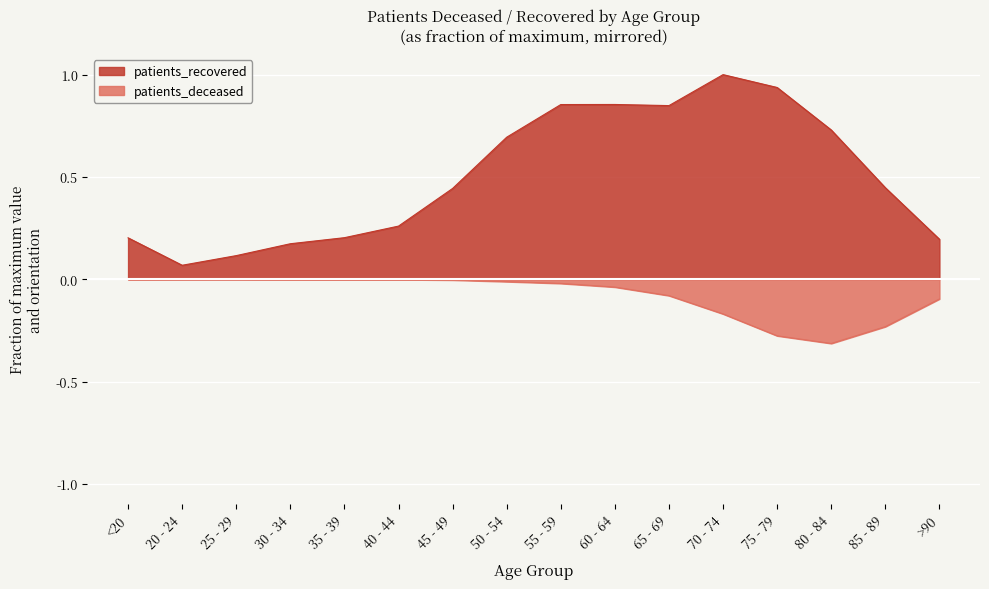

Rank the categories by patients_recovered value from lowest to highest.

20 - 24, 25 - 29, 30 - 34, >90, <20, 35 - 39, 40 - 44, 45 - 49, 85 - 89, 50 - 54, 80 - 84, 65 - 69, 55 - 59, 60 - 64, 75 - 79, 70 - 74